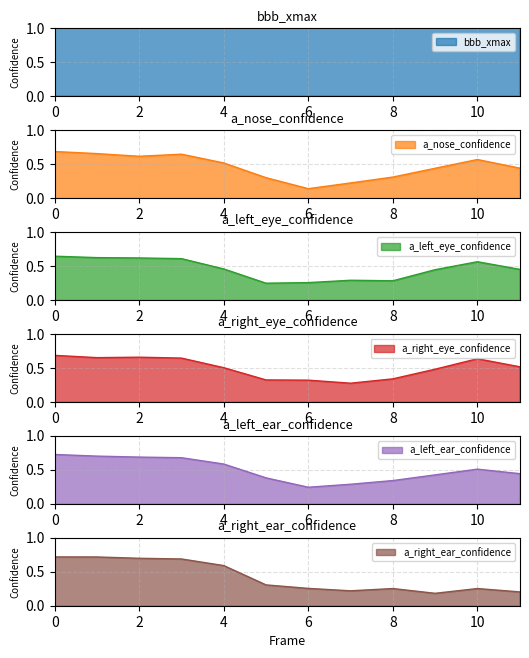

True or false: bbb_xmax and a_right_eye_confidence intersect in this chart.

False